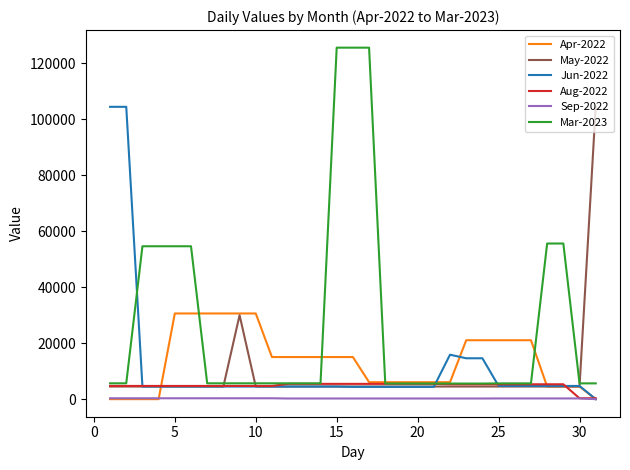

Which series has the largest total across all categories?

Mar-2023